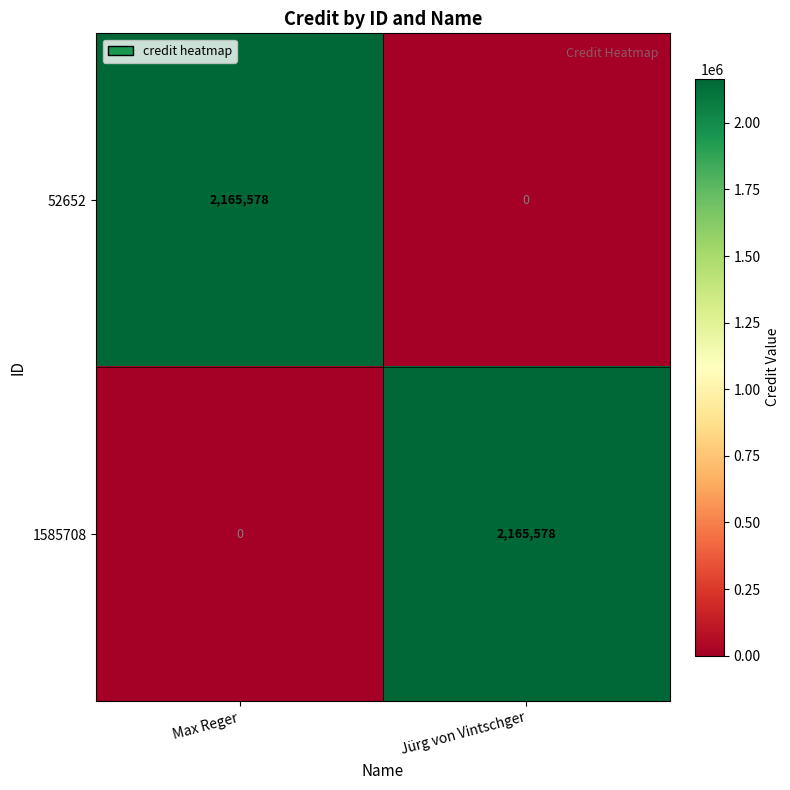

How many data points in 1585708 are less than 2165578?

1